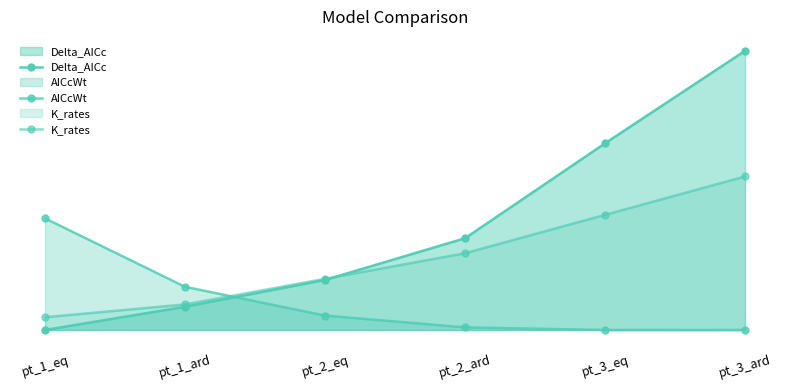

What is the label of the 4th point from the right?

pt_2_eq